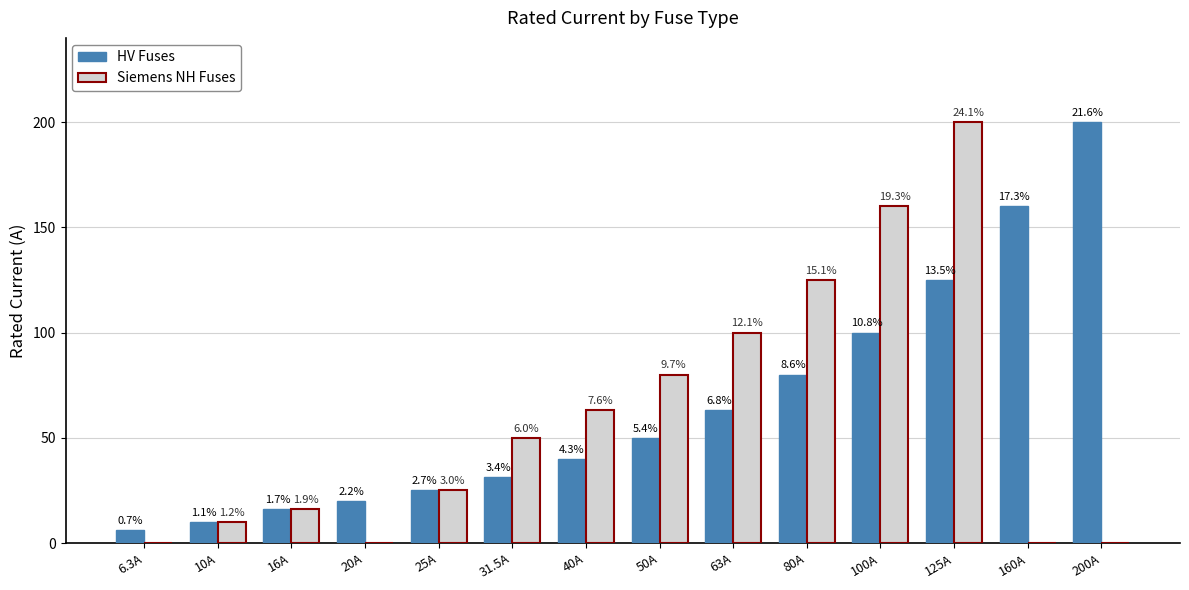

Is the value of Siemens NH Fuses at 100A greater than the value of HV Fuses at 6.3A?

Yes